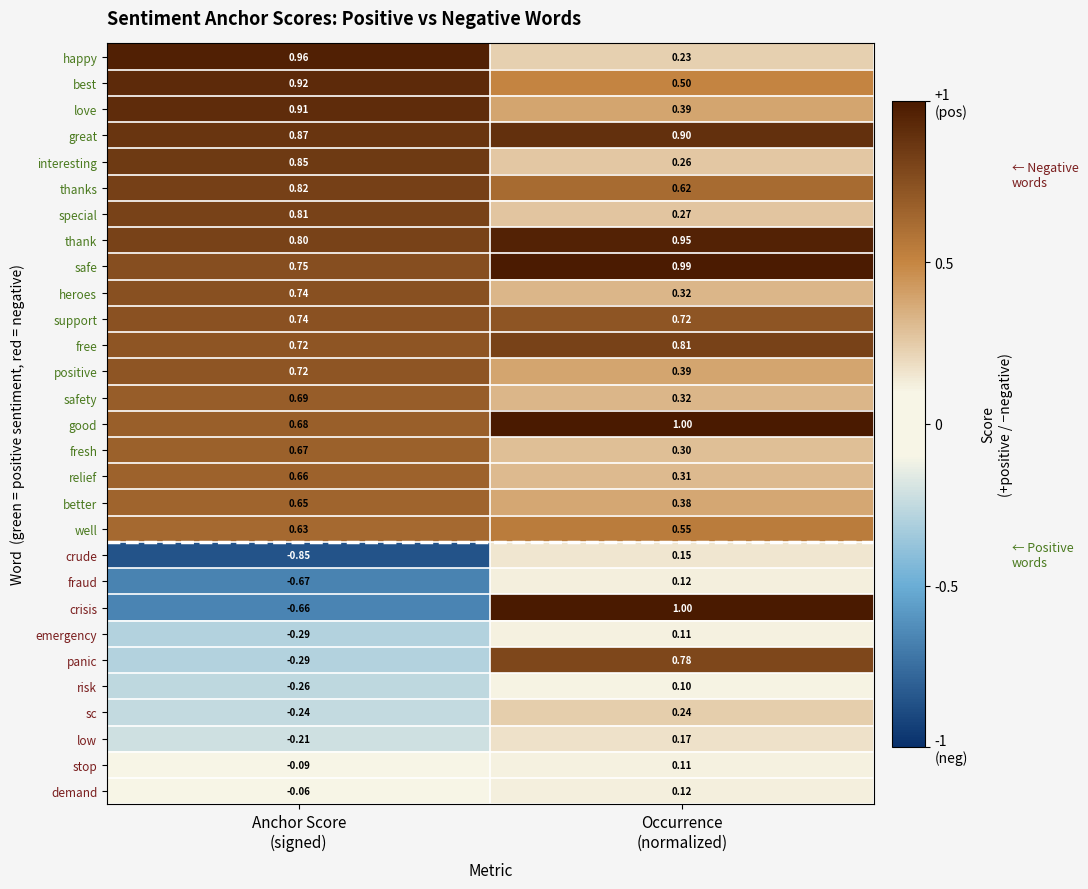

Which series has the largest total across all categories?

great